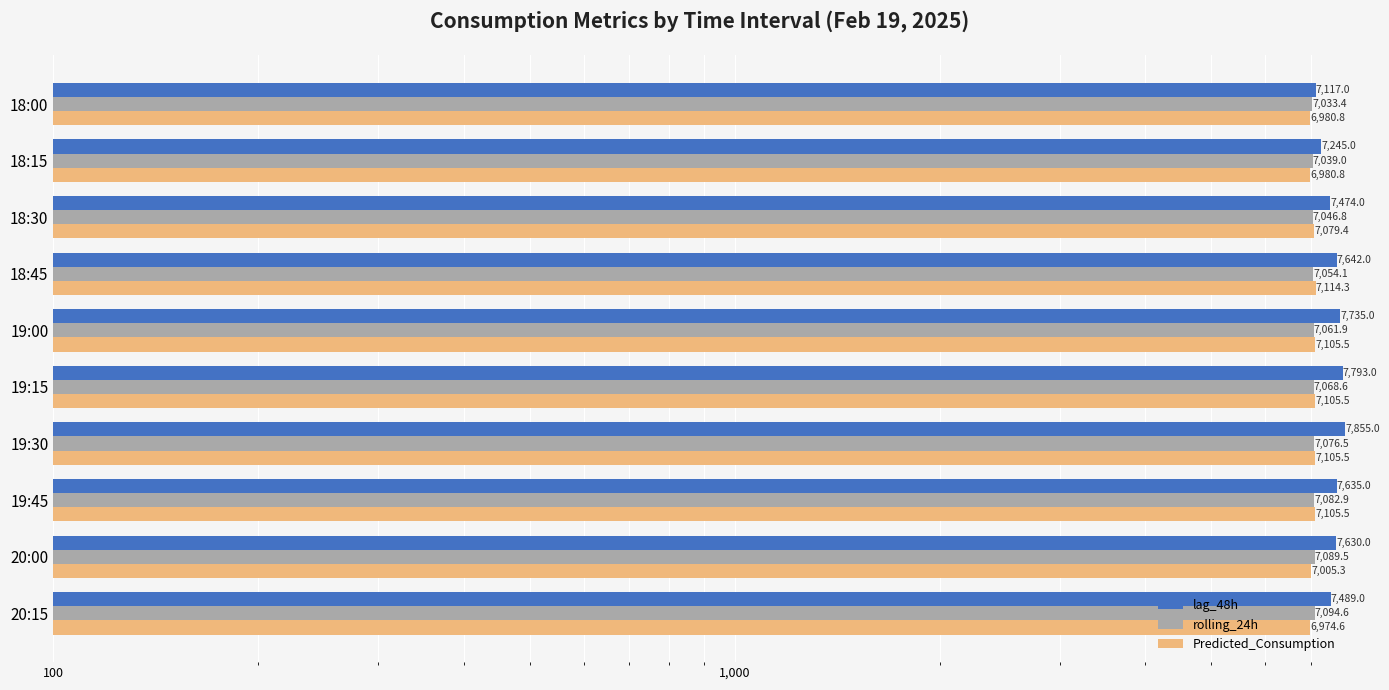

What is the difference between the maximum and second lowest values in the lag_48h series?

610.0